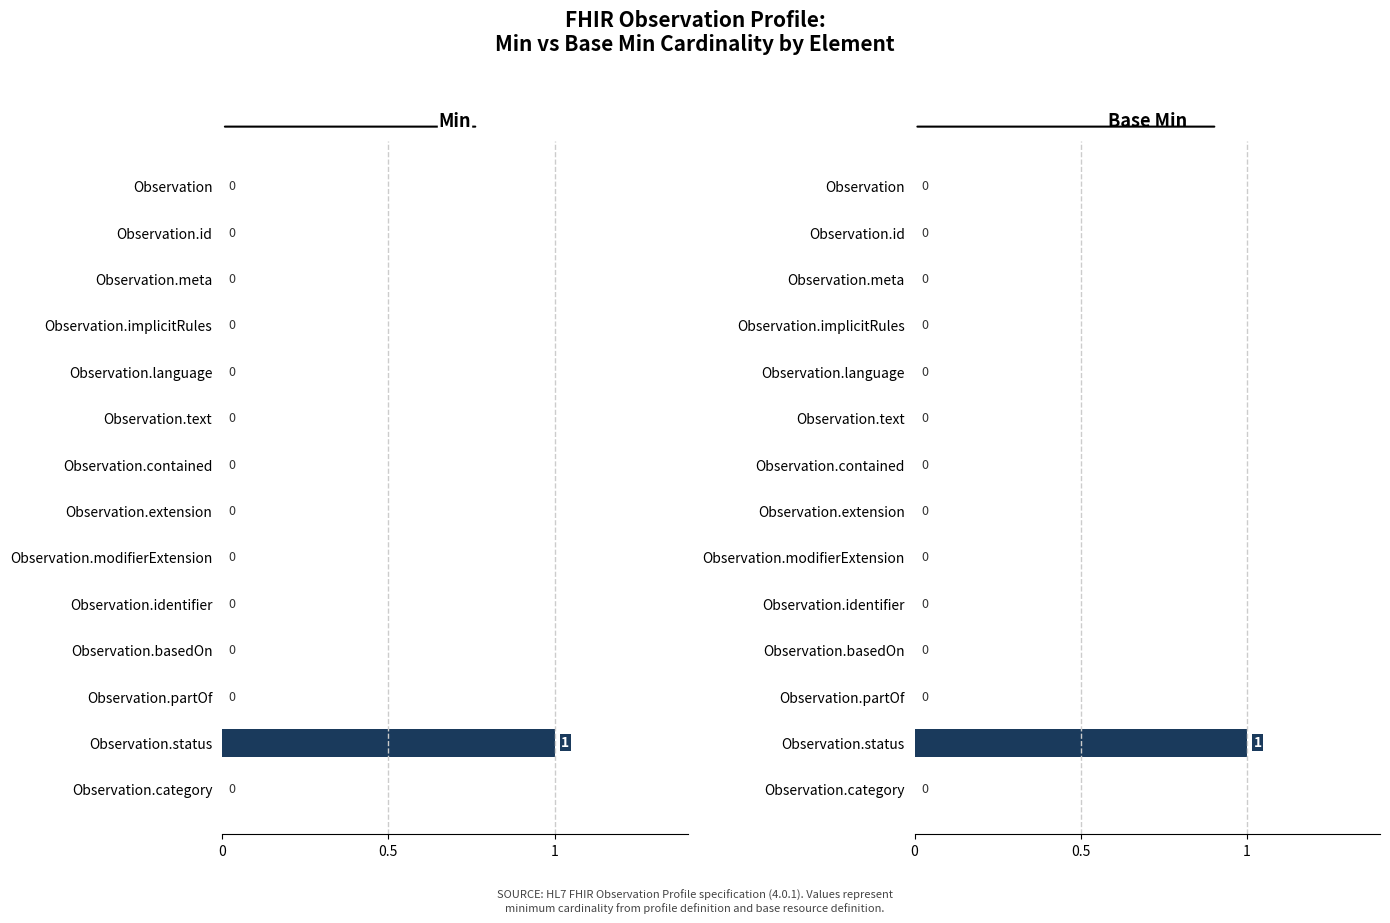

Reading right to left, list all the values displayed in this chart.

Min: 0	1	0	0	0	0	0	0	0	0	0	0	0	0
Base Min: 0	1	0	0	0	0	0	0	0	0	0	0	0	0